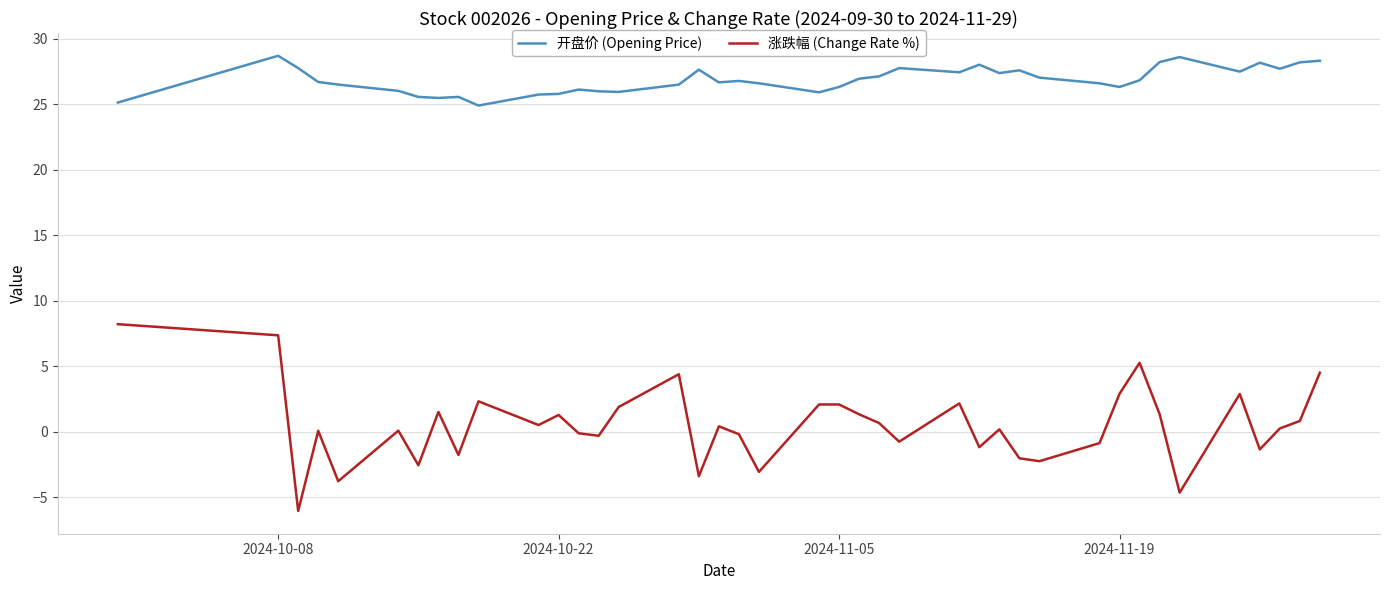

What is the greatest value displayed?

28.7